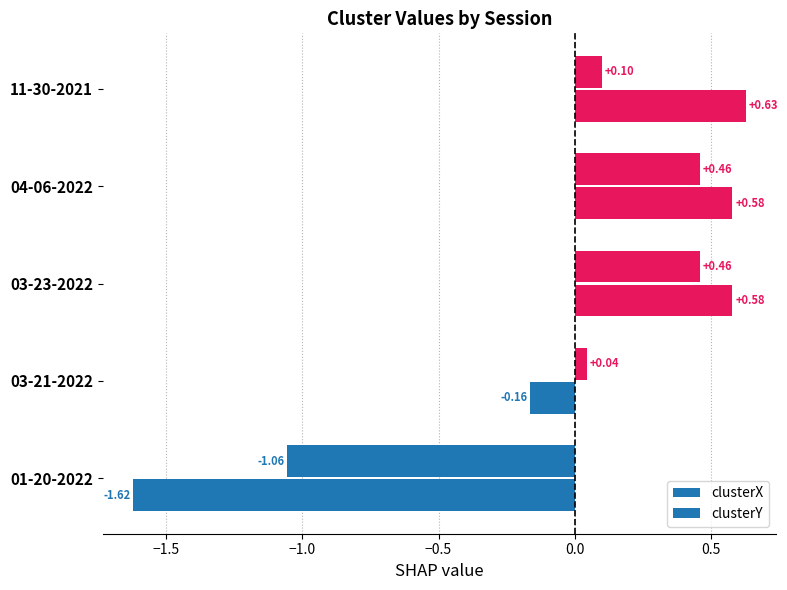

Which series has the largest total across all categories?

clusterX